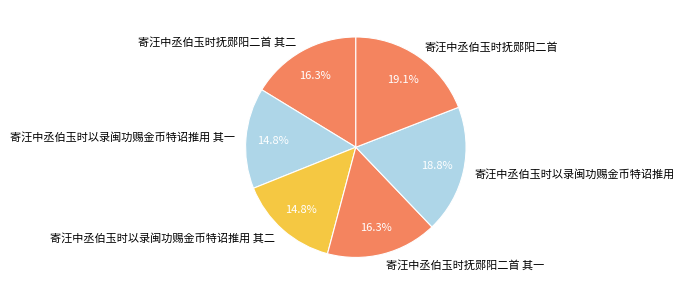

Is 寄汪中丞伯玉时以录闽功赐金币特诏推用 the majority of the pie?

No